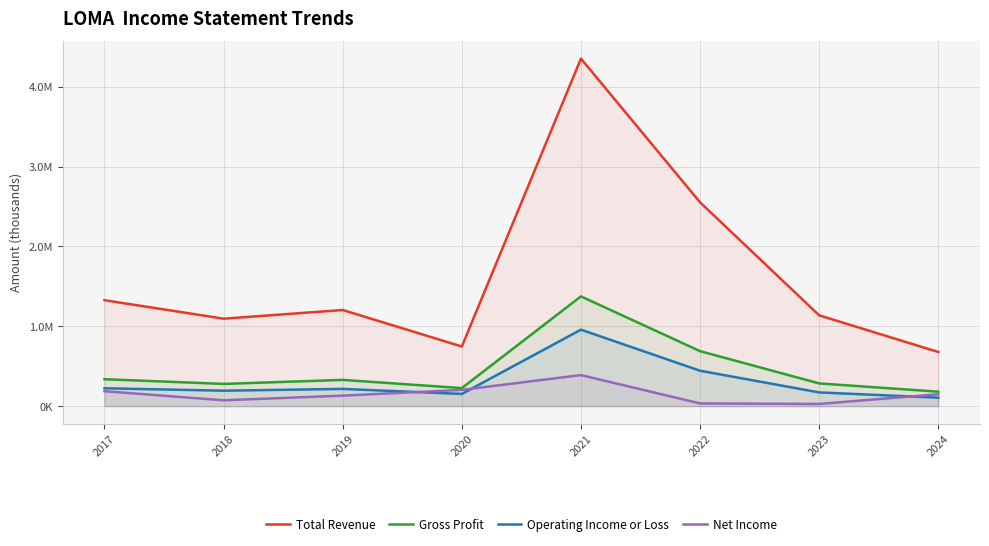

Between 2018 and 2020, which is larger?

2018